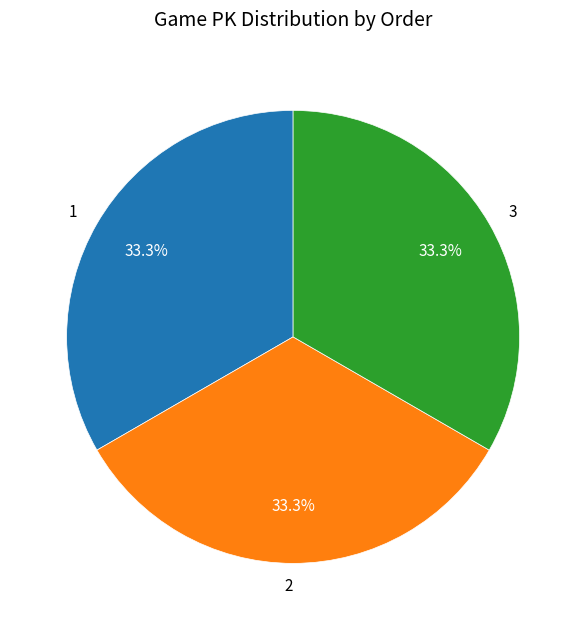

What is the ratio of the value at 3 to the value at 2?

1.0